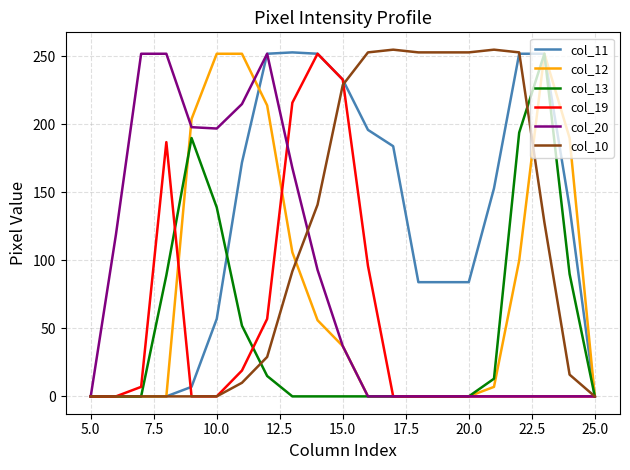

What is the maximum value shown in the chart?

255